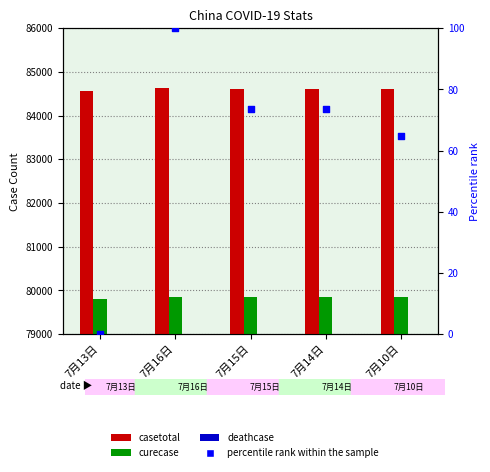

At how many categories does at least one series exceed 55989?

5